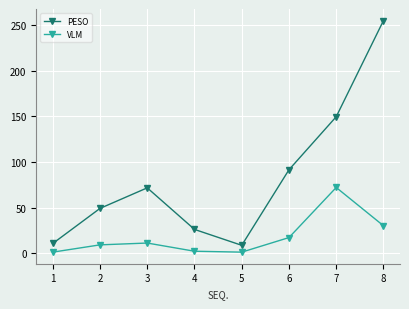

At 6, list the series in order from largest to smallest.

PESO, VLM